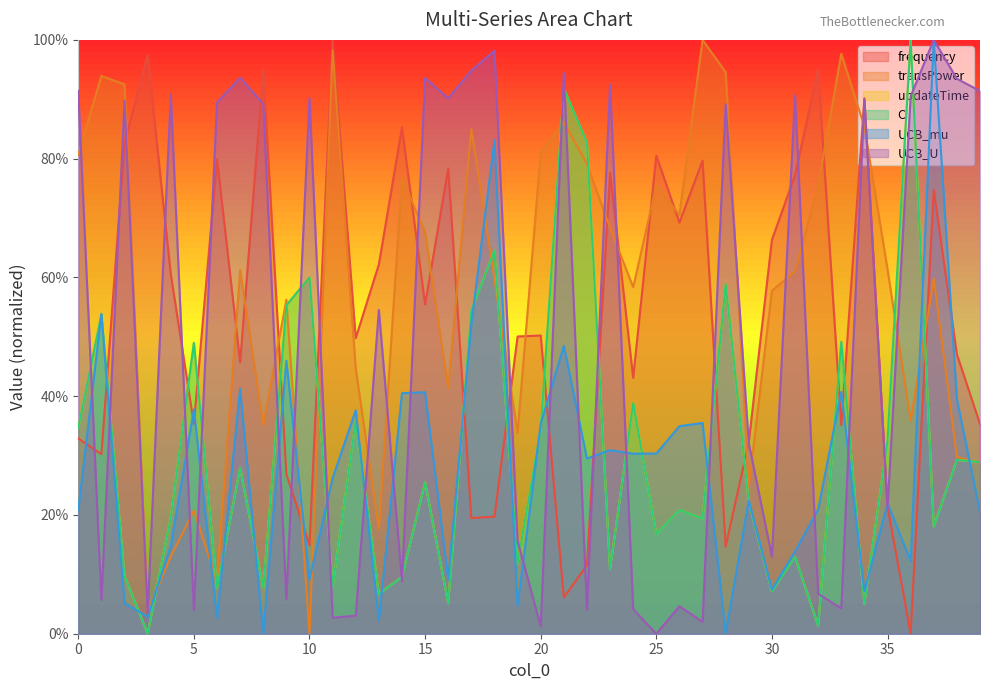

Rank the series by their maximum value, from highest to lowest.

frequency, transPower, updateTime, C, UCB_mu, UCB_U